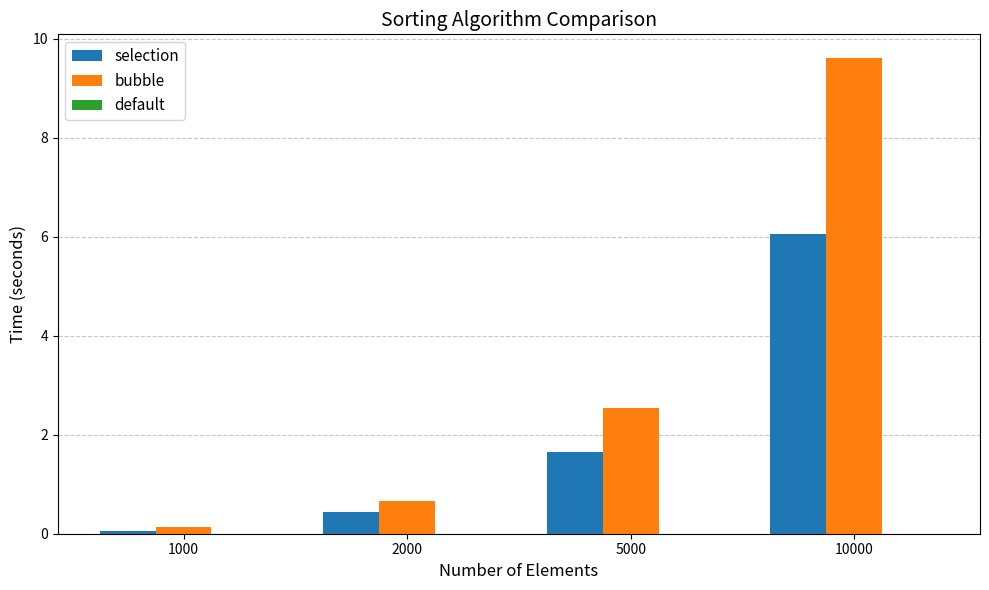

What is the greatest value displayed?

9.6